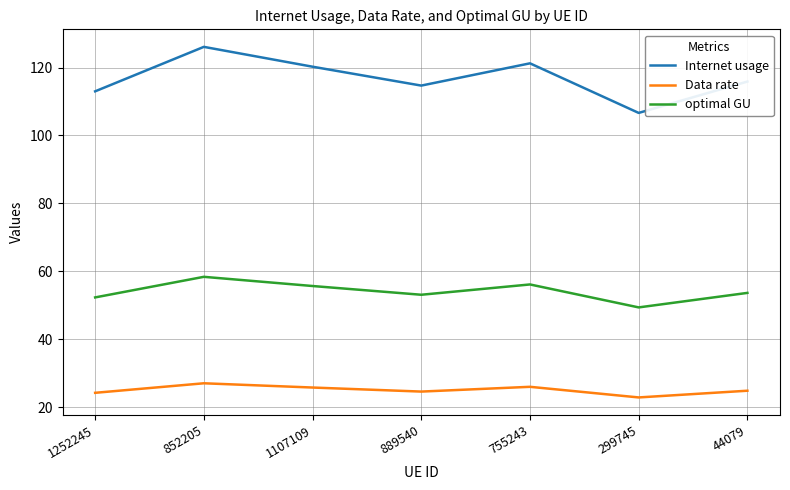

Which series has the largest total across all categories?

Internet usage